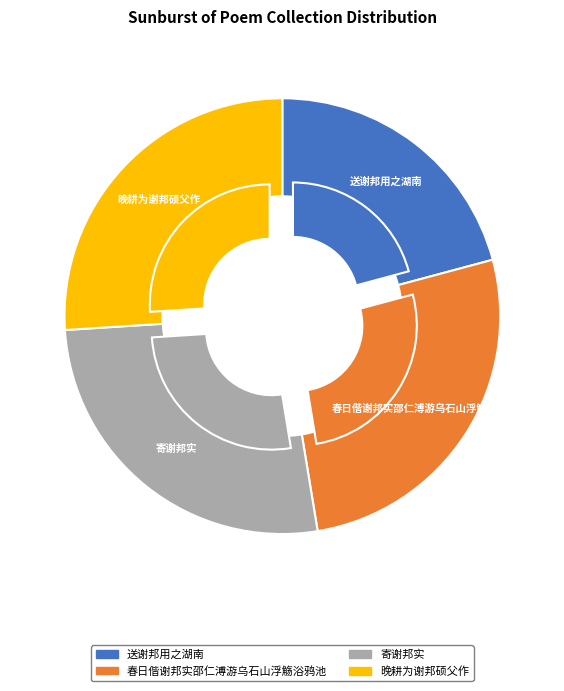

Is it true that 送谢邦用之湖南 is 21% of the pie?

True